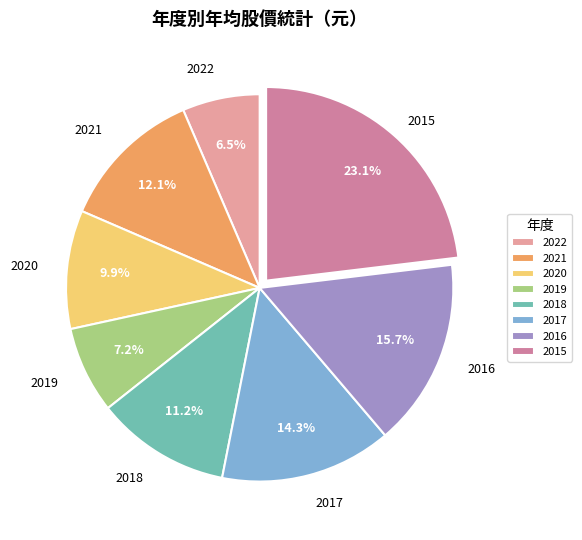

Count the number of slices in the pie.

8